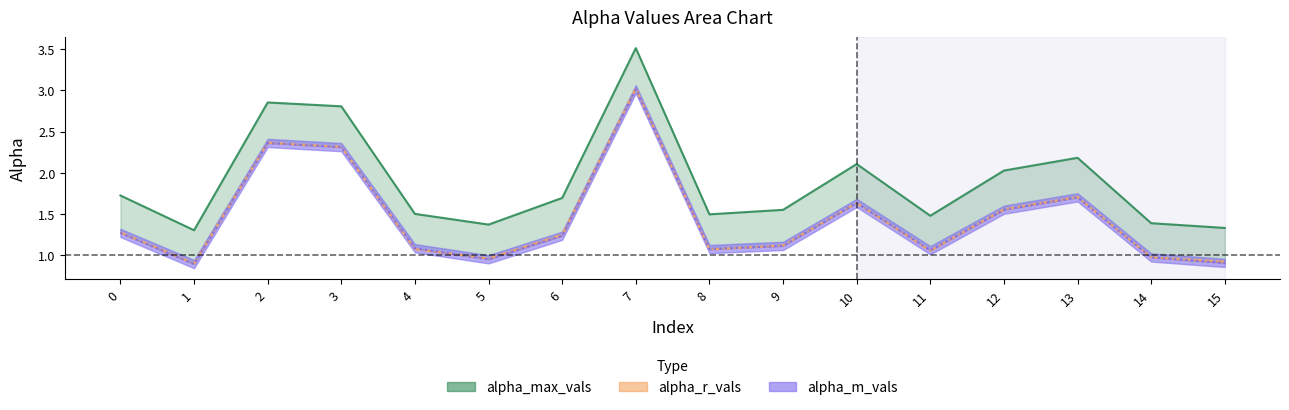

Which series has the largest range (max minus min)?

alpha_max_vals